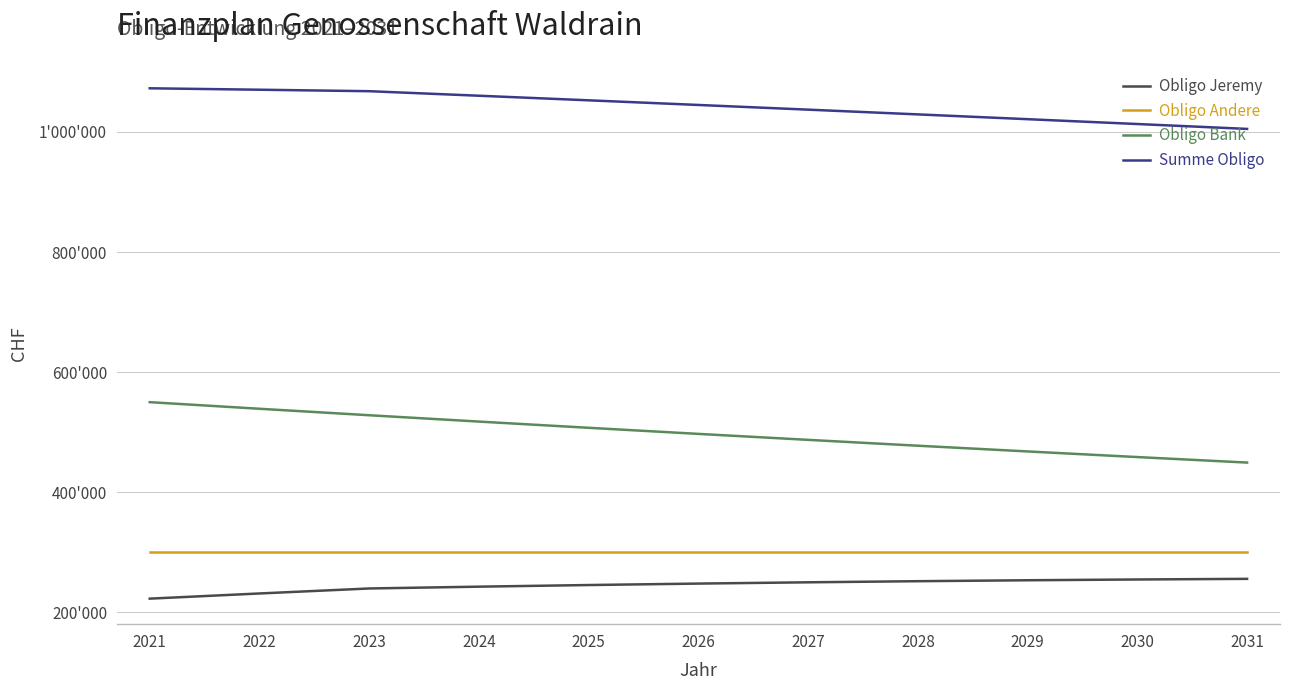

Does the chart display data point markers on the line(s)?

No